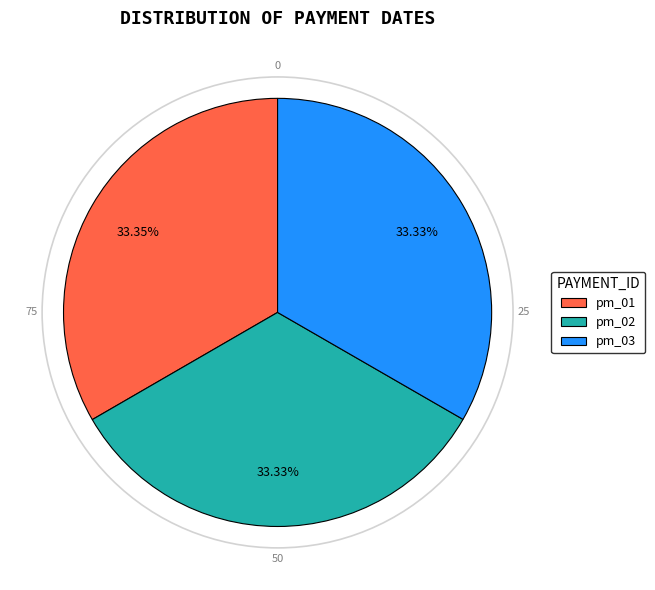

Does pm_01 account for over 50% of the chart?

No